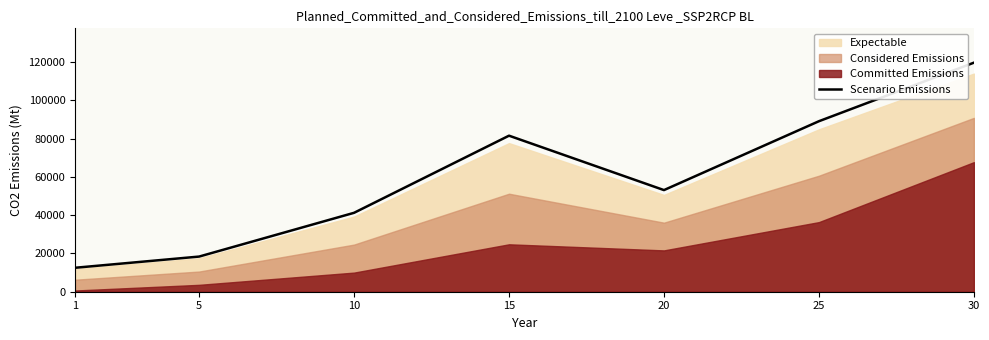

What is the minimum value for Scenario Emissions?

12526.5